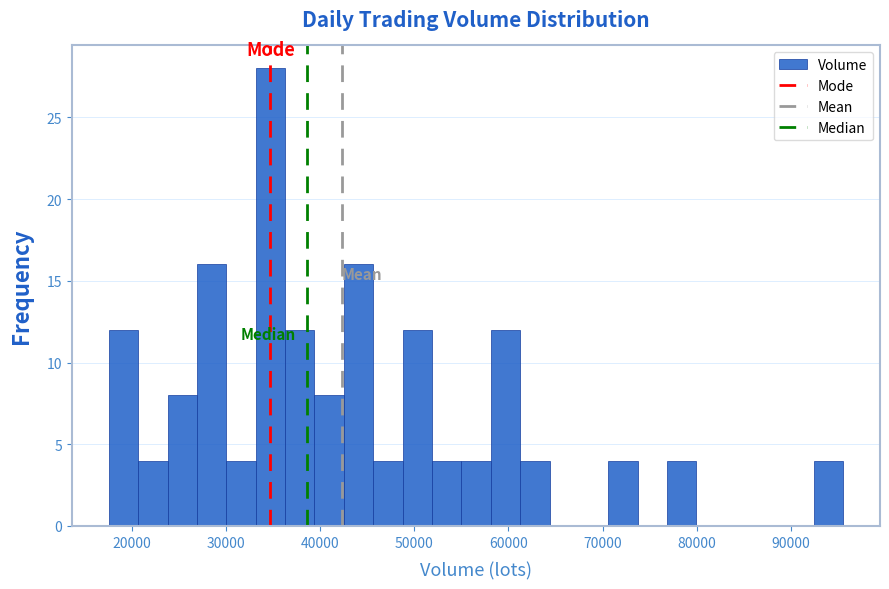

Read against the x-axis, roughly where is the centre of the tallest bar?

35000